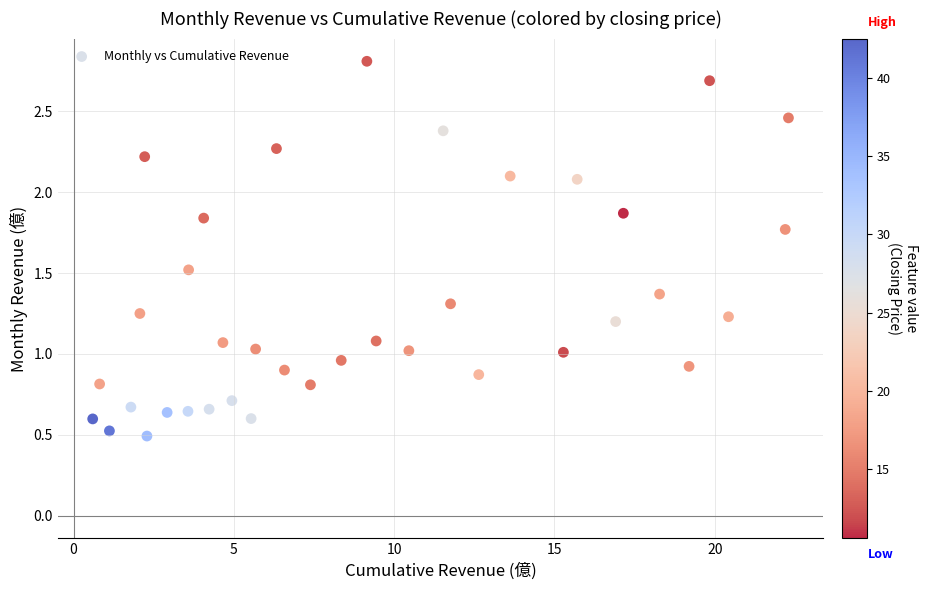

What is the range of Y values (max minus min)?

2.3